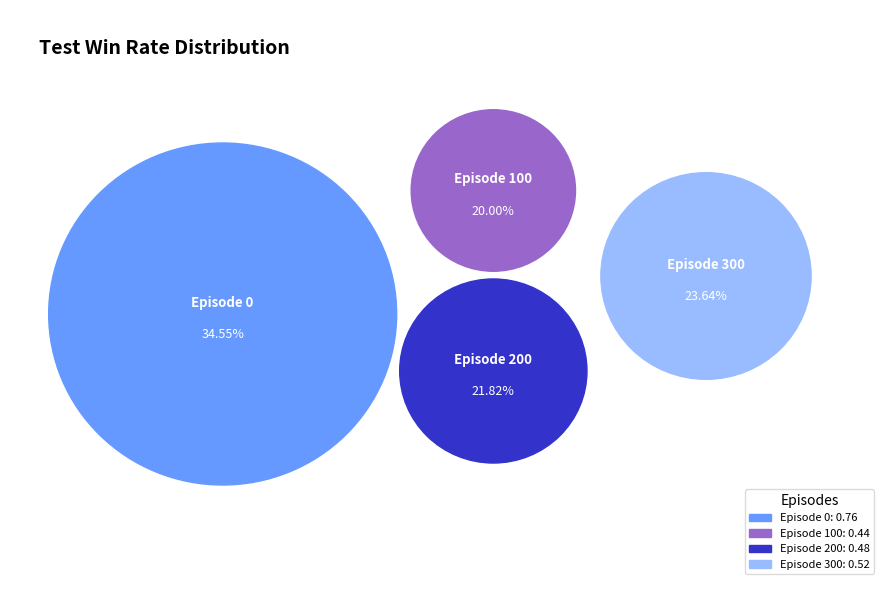

Count the number of slices in the pie.

4